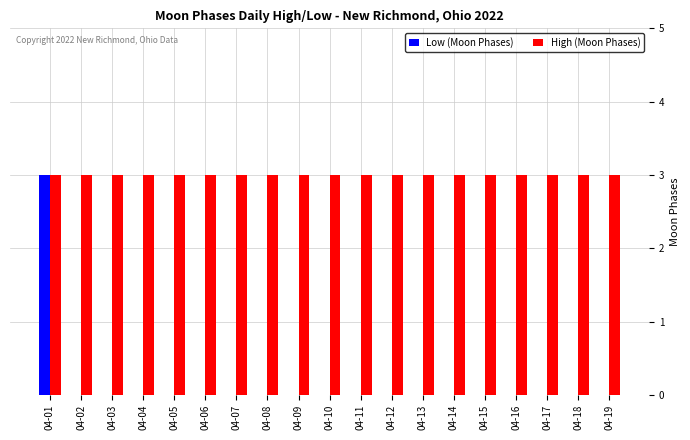

What is the maximum value shown in the chart?

3